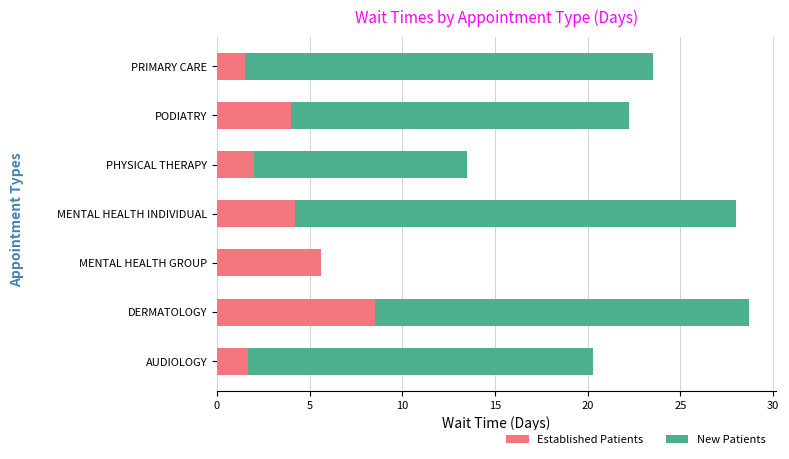

The value of Established Patients at PHYSICAL THERAPY is 2.0. True or false?

True